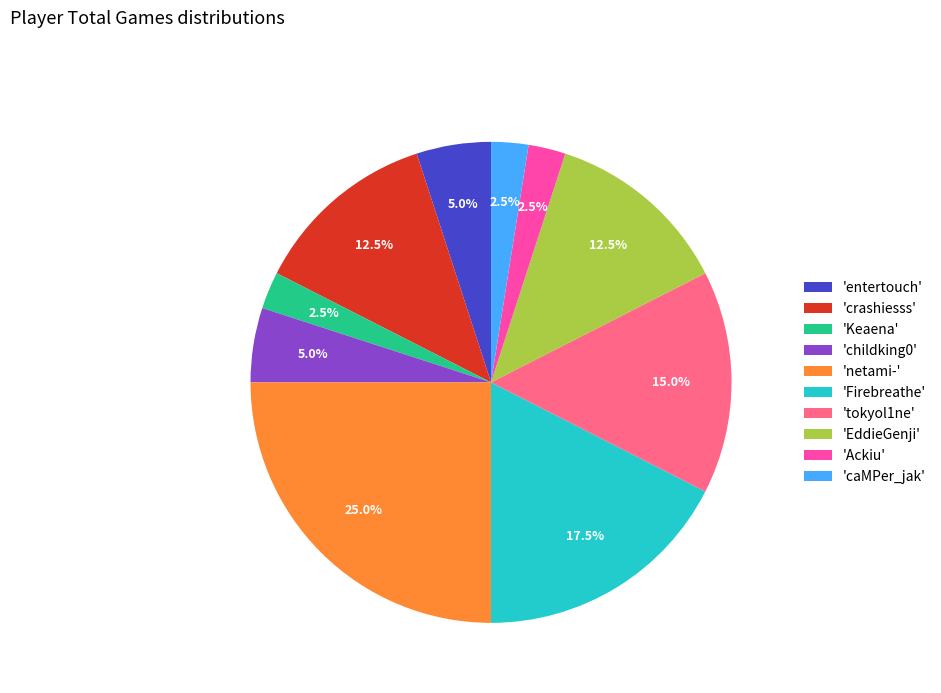

Count the number of slices in the pie.

10